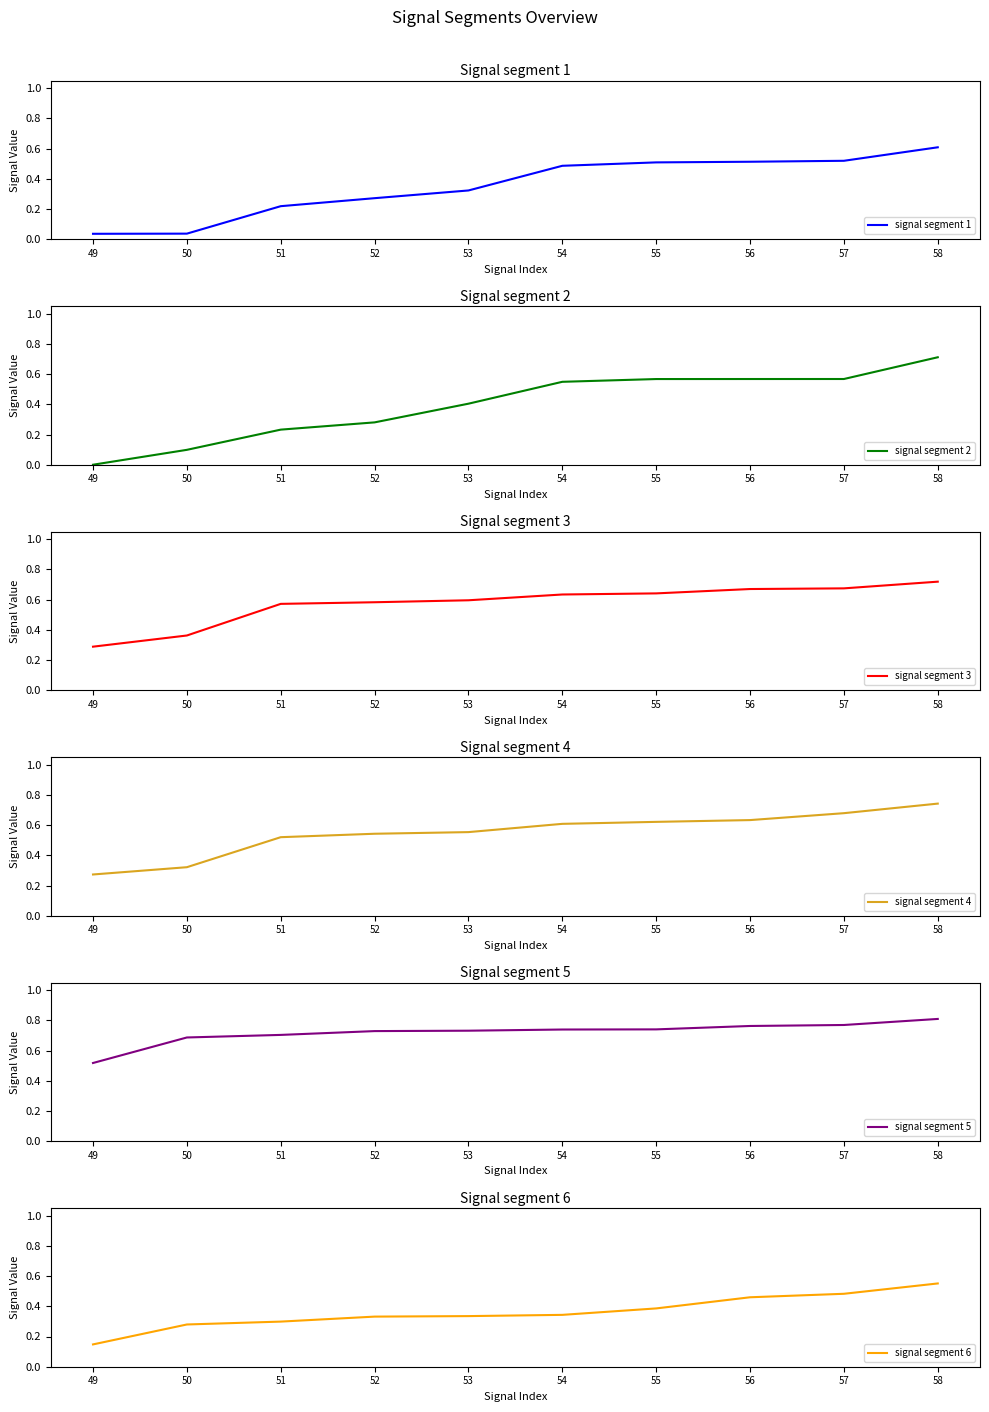

At which category is the sum across all series the highest?

58